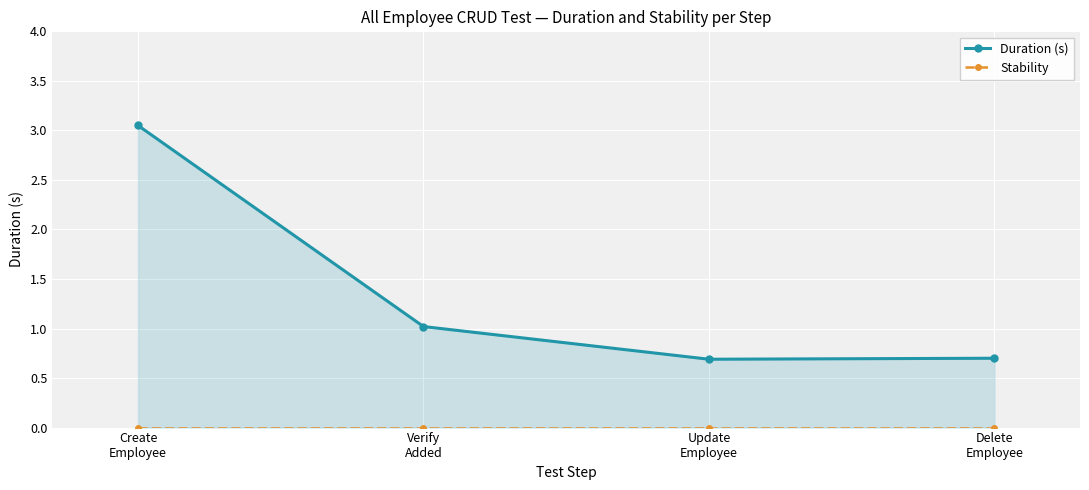

What are all the series names shown in the legend?

Duration (s), Stability